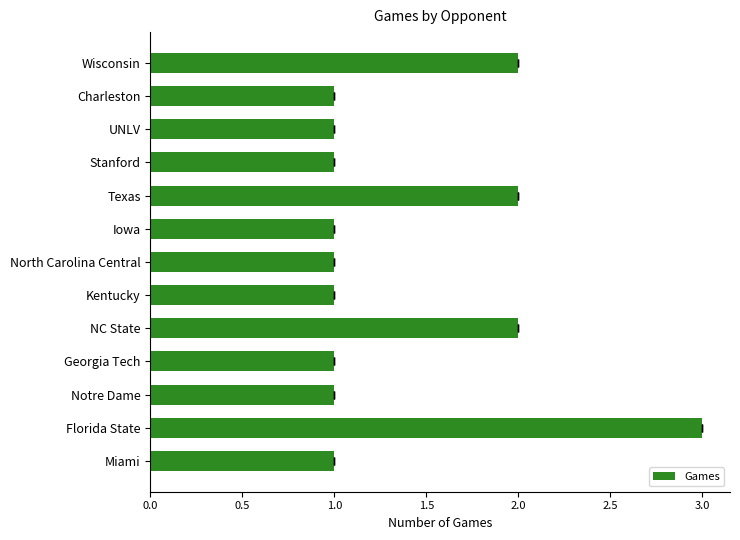

What is the maximum value shown in the chart?

3